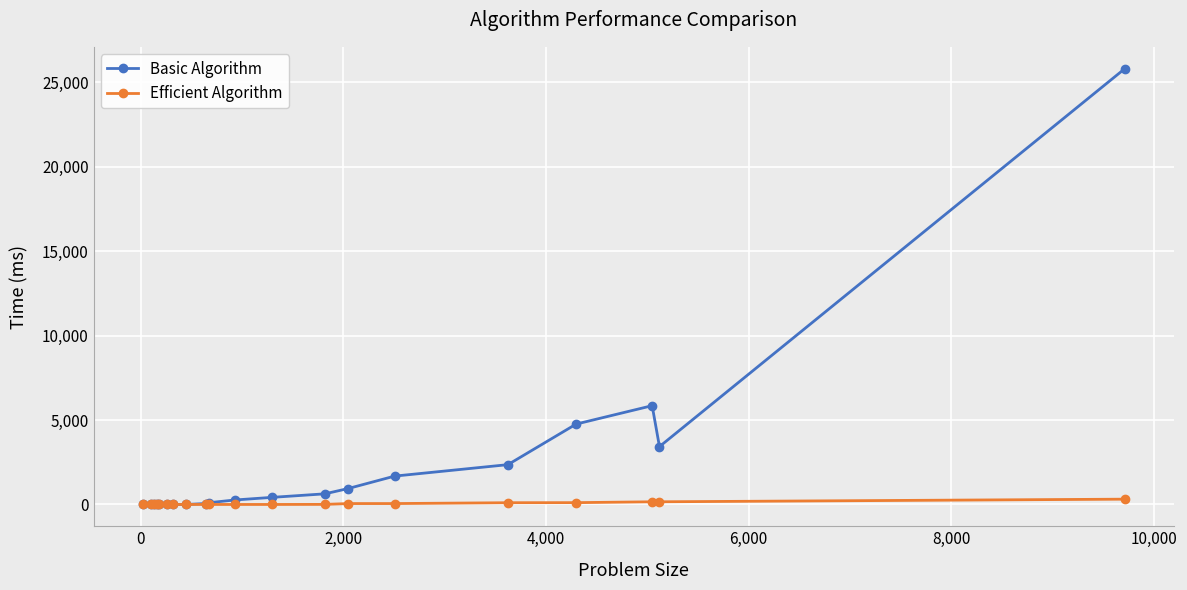

Which series has the largest total across all categories?

Basic Algorithm